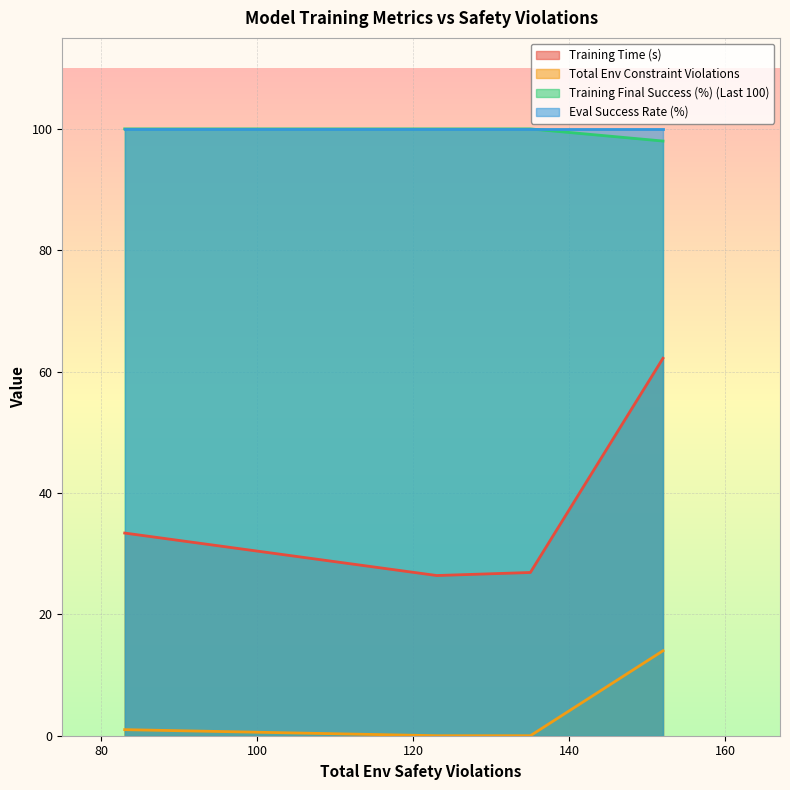

Does the chart display data point markers on the line(s)?

No